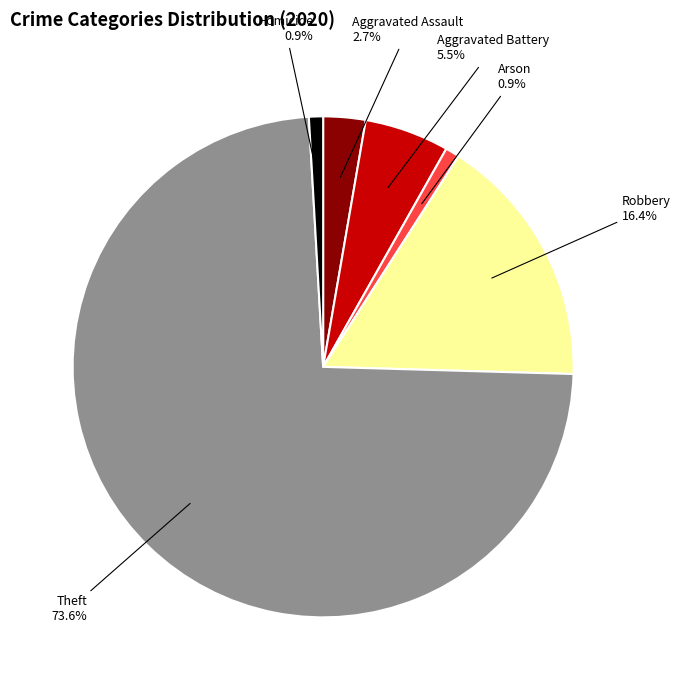

Which category has the biggest portion of the pie?

Theft